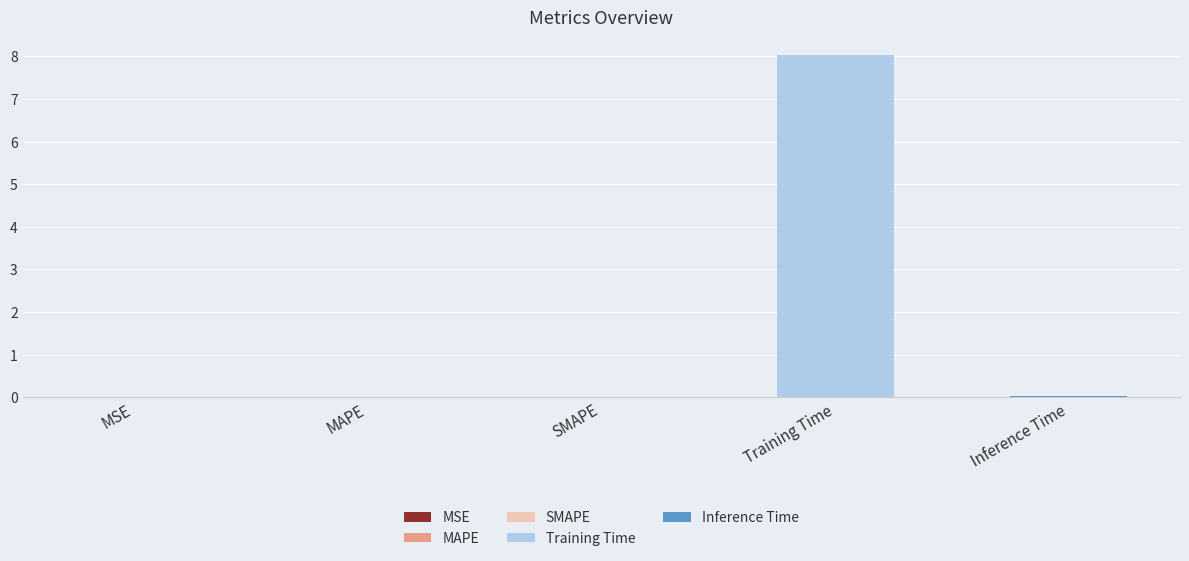

What is the label of the 3rd bar from the left?

SMAPE